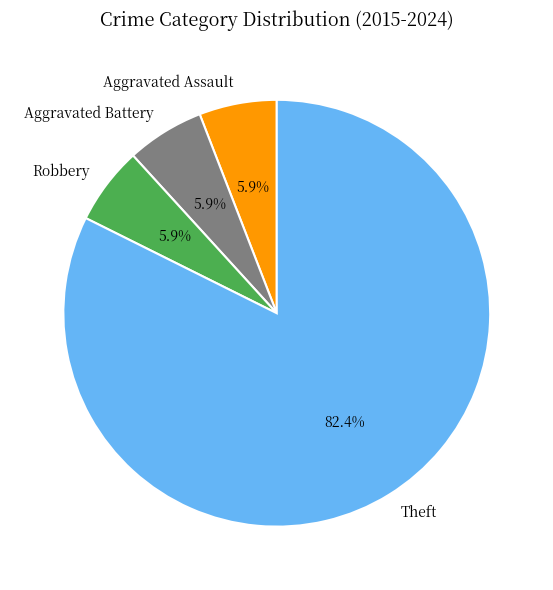

Which has a higher value, Aggravated Battery or Theft?

Theft